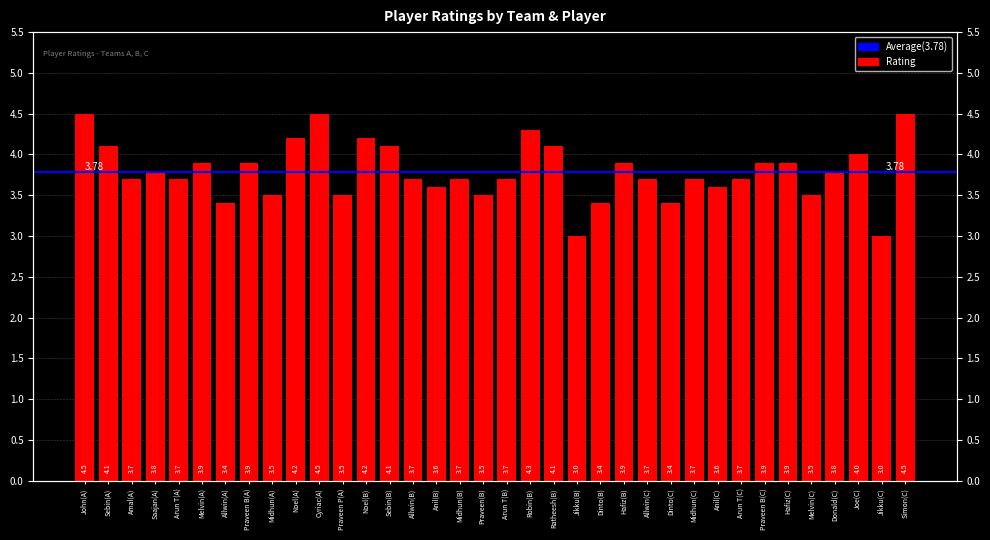

What is the sum of the values at Joe(C) and Melvin(A)?

7.9